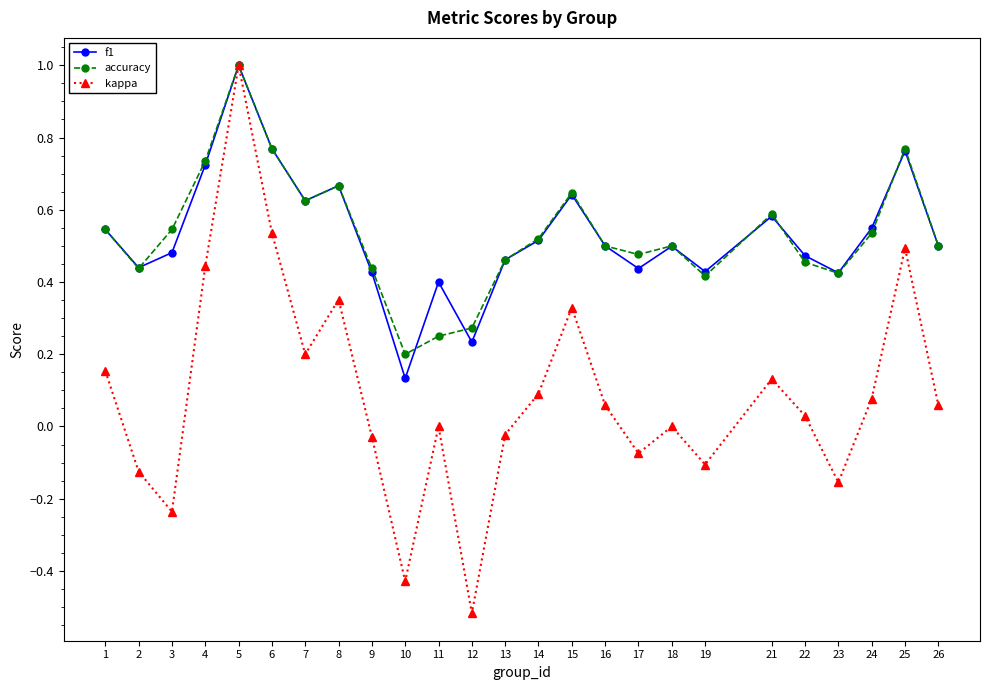

At how many categories does at least one series exceed 0?

25